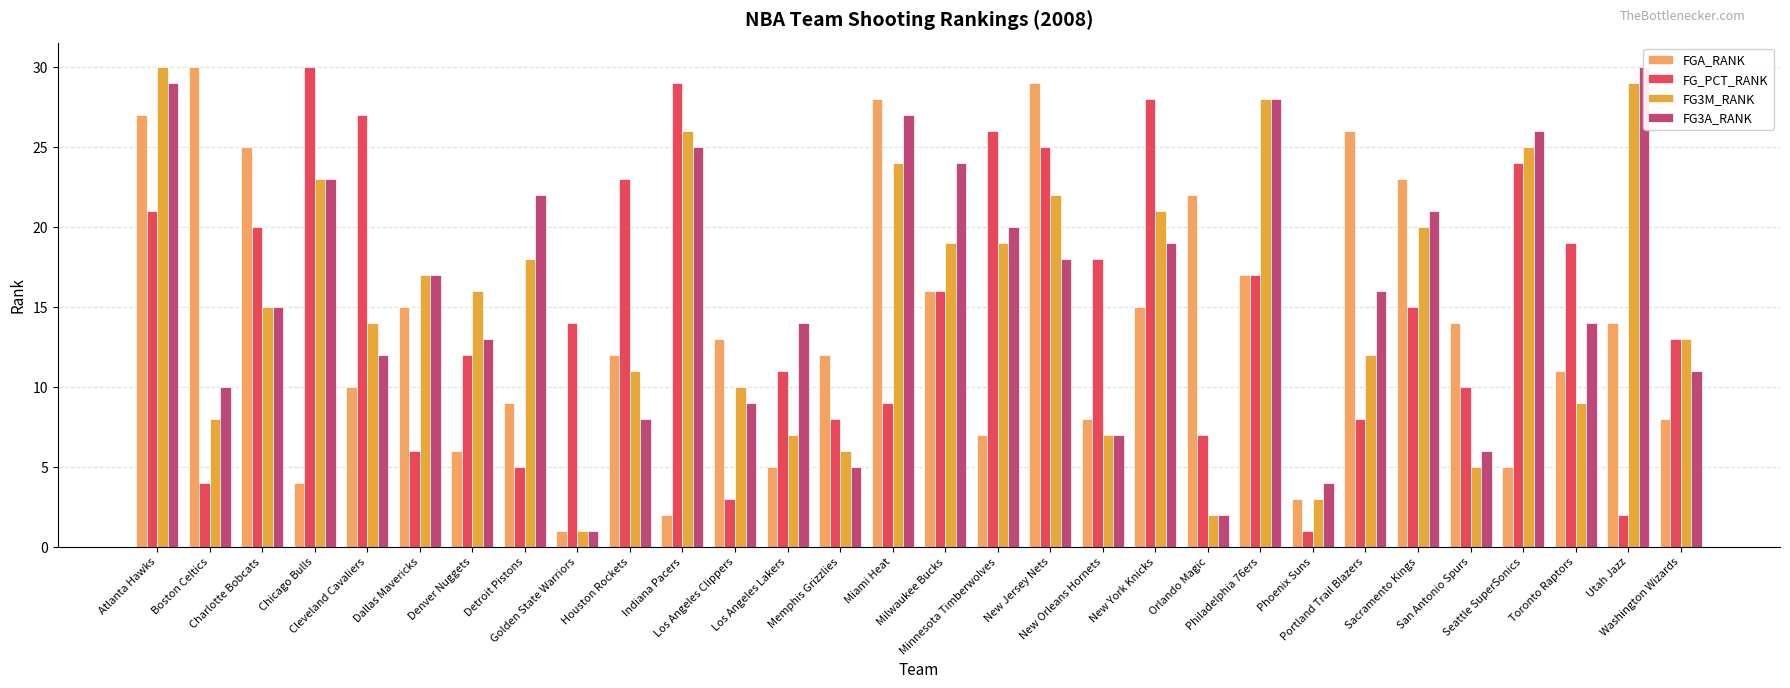

What is the difference between the maximum and minimum values in the FG_PCT_RANK series?

29